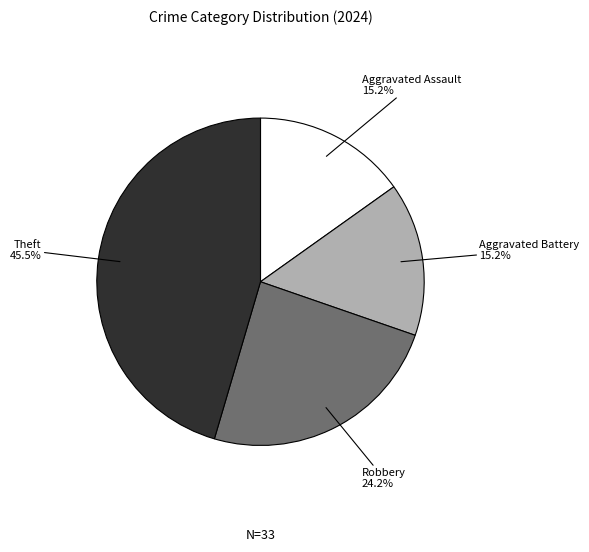

Count the number of slices in the pie.

4